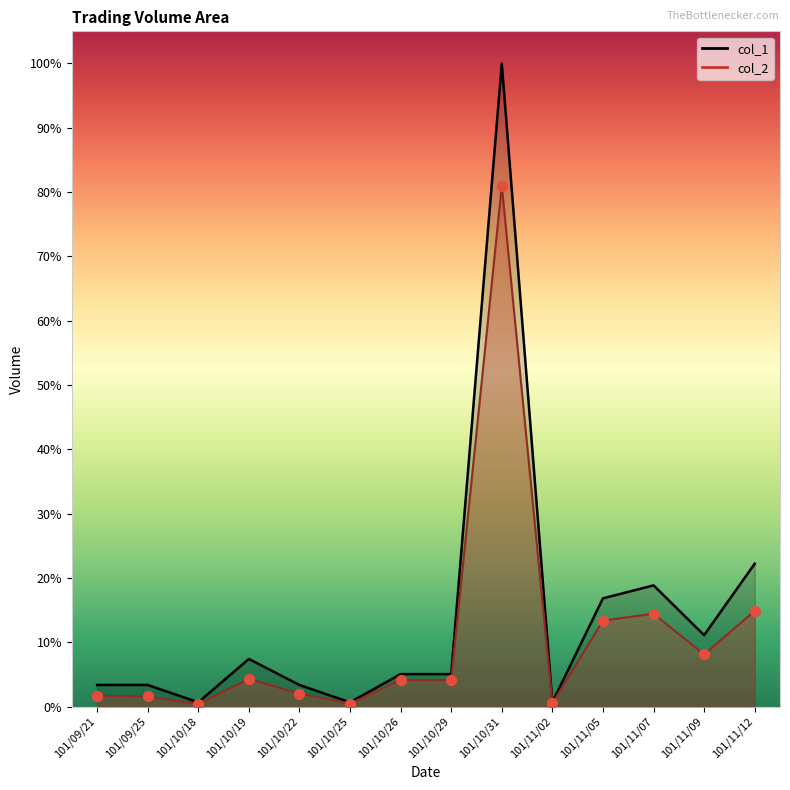

Which series has the widest spread of Y values?

col_1